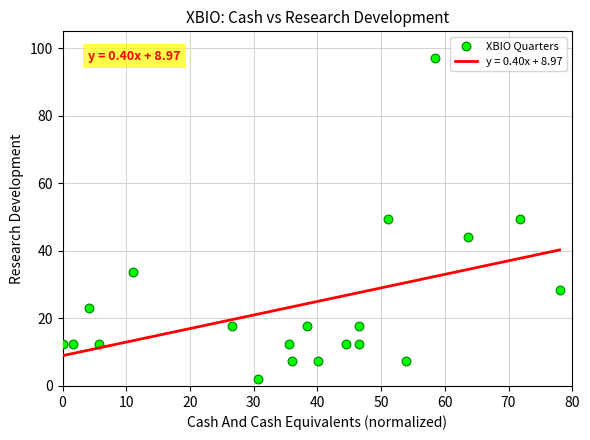

What is the range of X values (max minus min)?

78.0